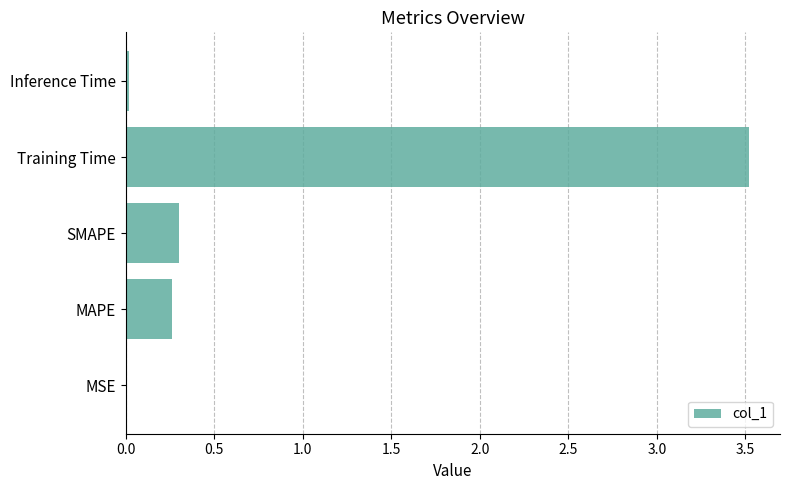

True or false: the data shows 0.1 at MAPE.

False